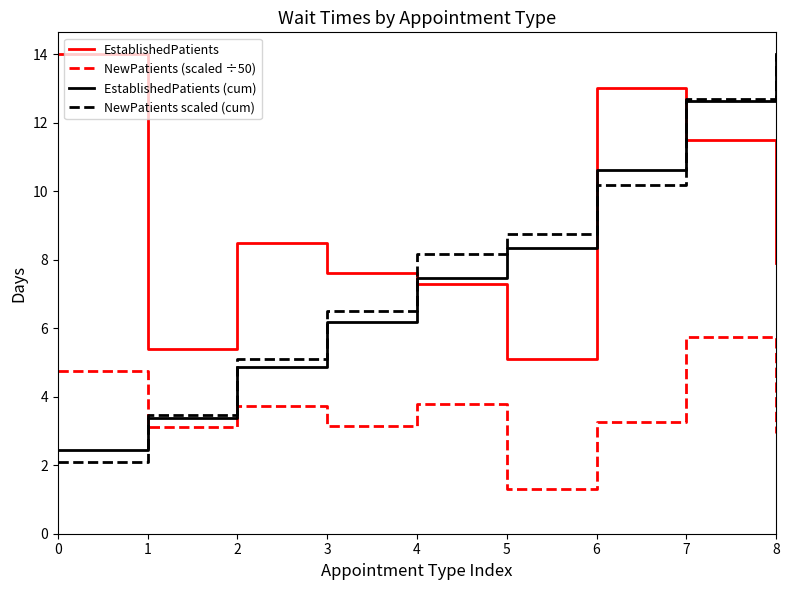

The EstablishedPatients (cum) series shows 4.9 at 2. True or false?

True